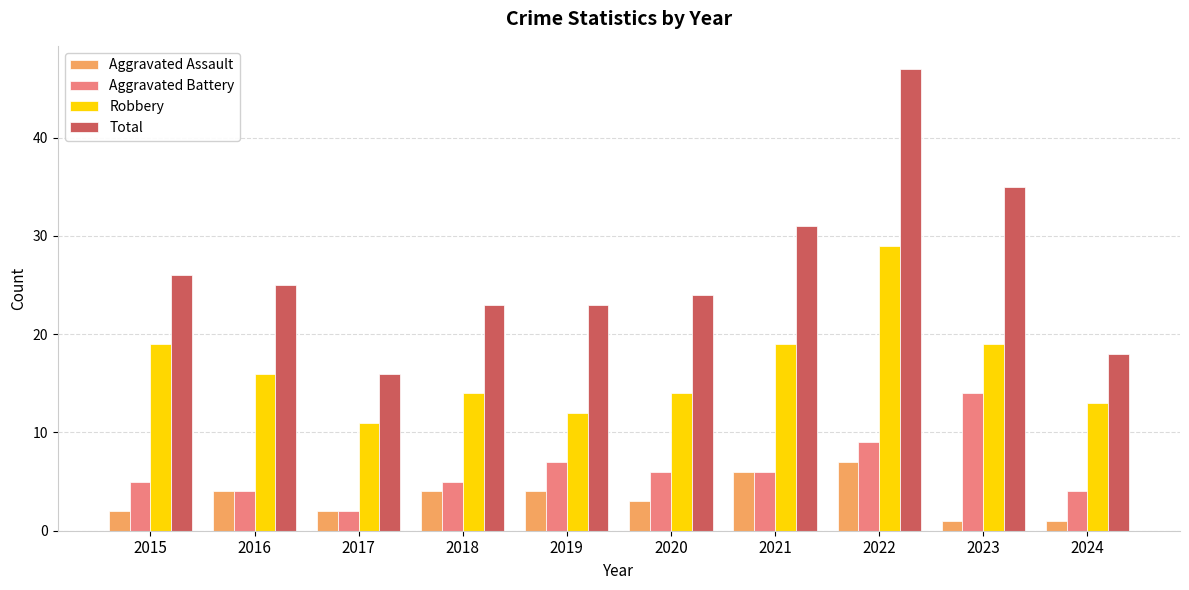

How many data points does each series have?

10